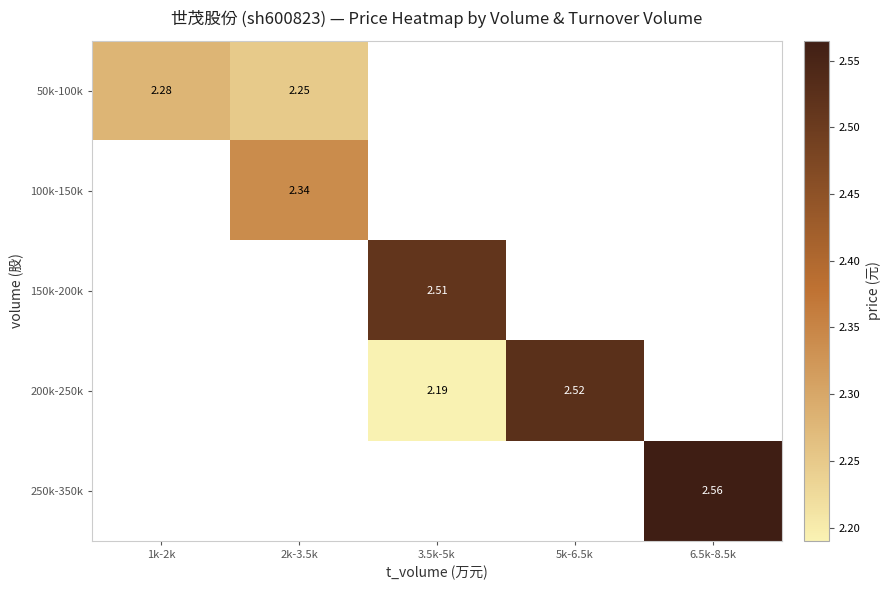

At how many categories does at least one series exceed 2?

5